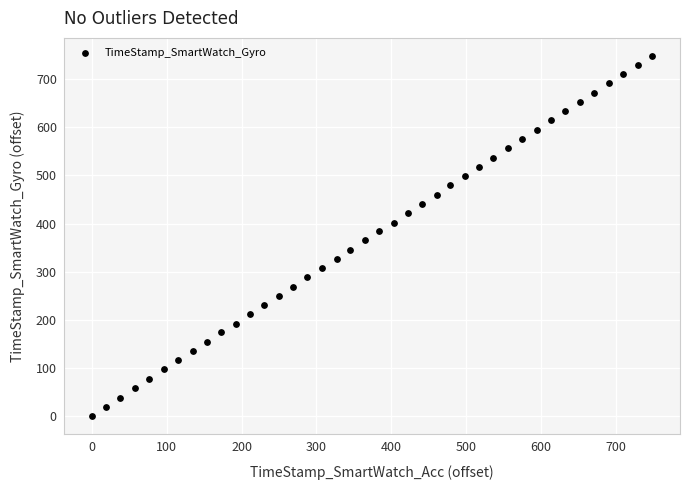

What is the range of X values (max minus min)?

748